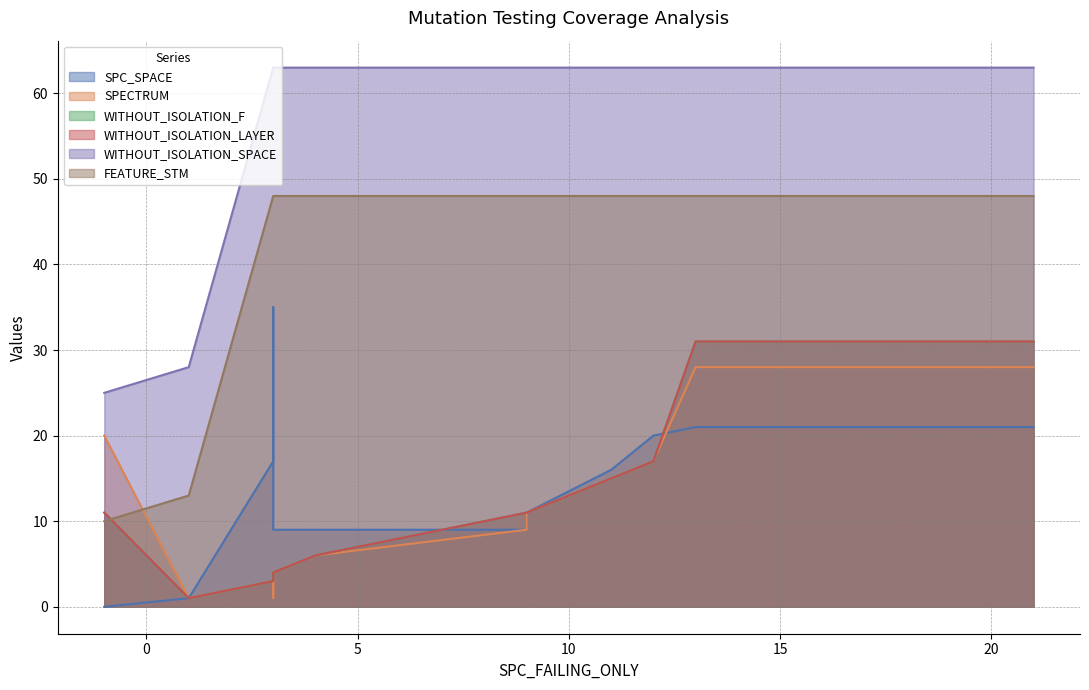

At how many categories does at least one series exceed 58?

10